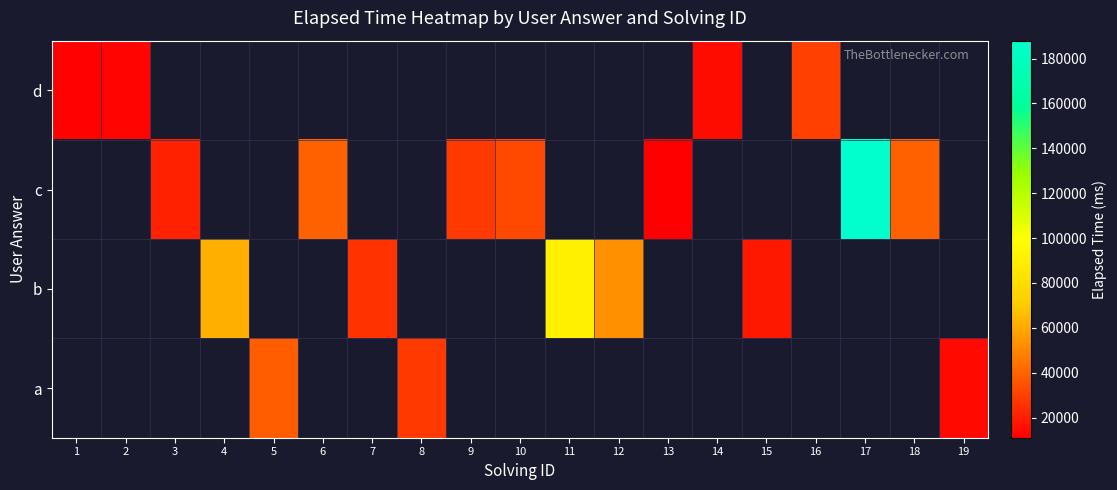

At how many categories does at least one series exceed 57455?

3